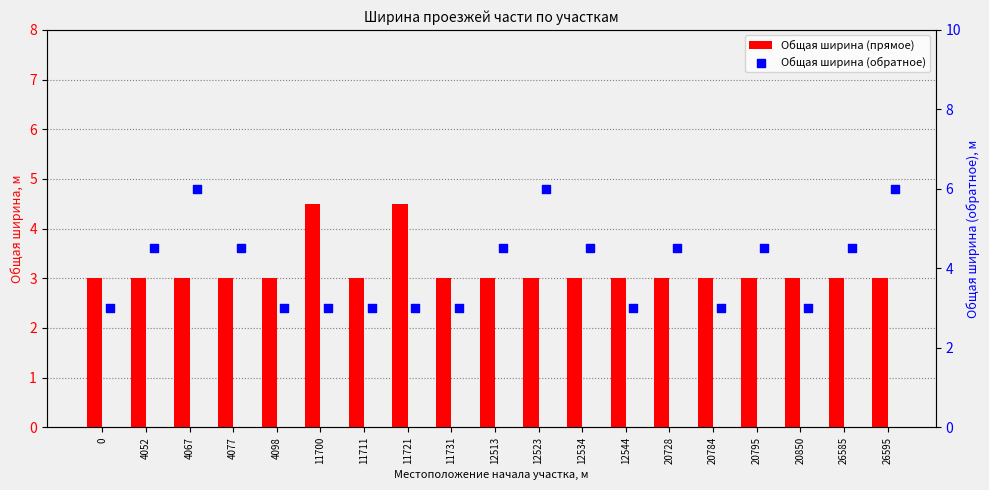

Which series contains the highest Y value?

Общая ширина (обратное)